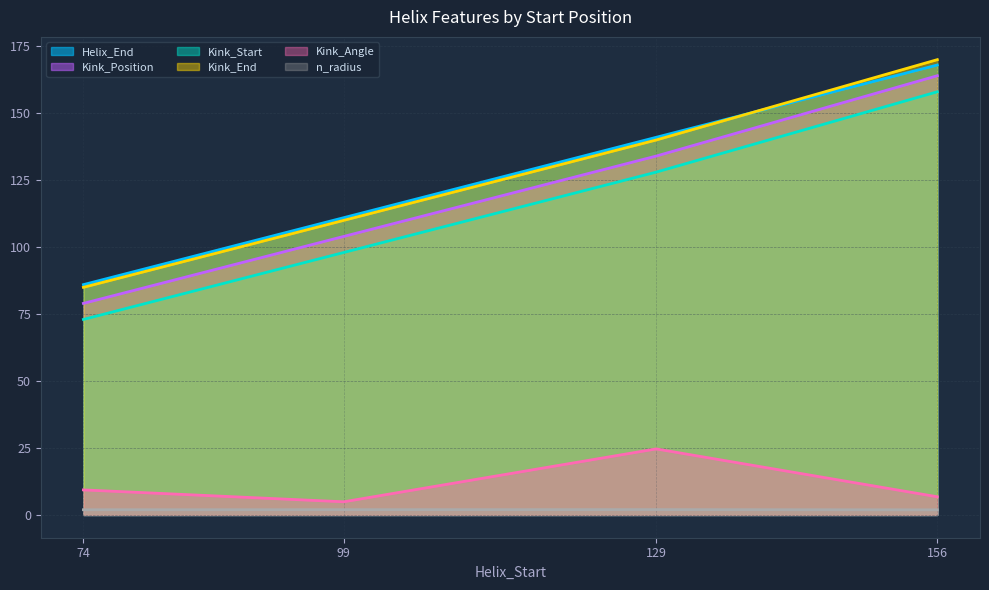

At which label does Kink_Angle reach its minimum?

99